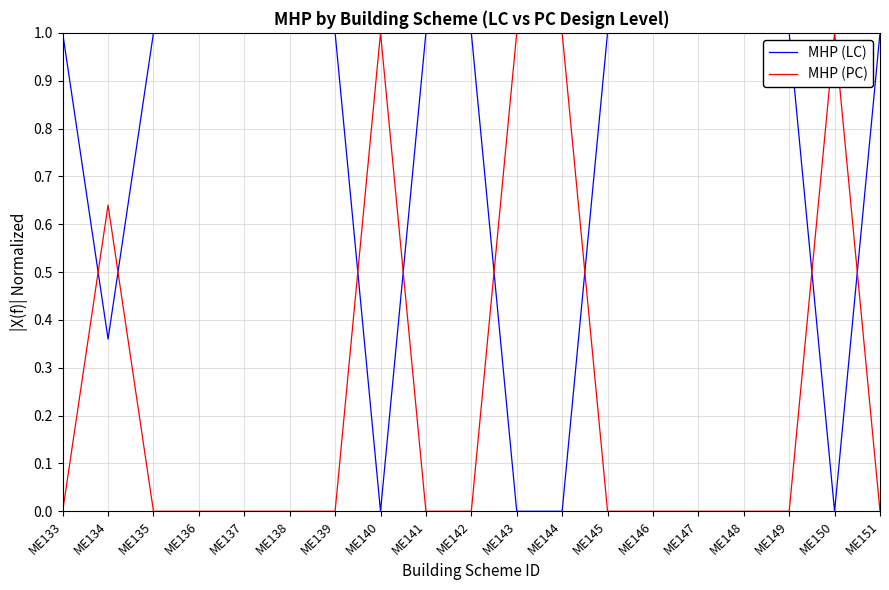

True or false: MHP (LC) and MHP (PC) cross at least once.

True